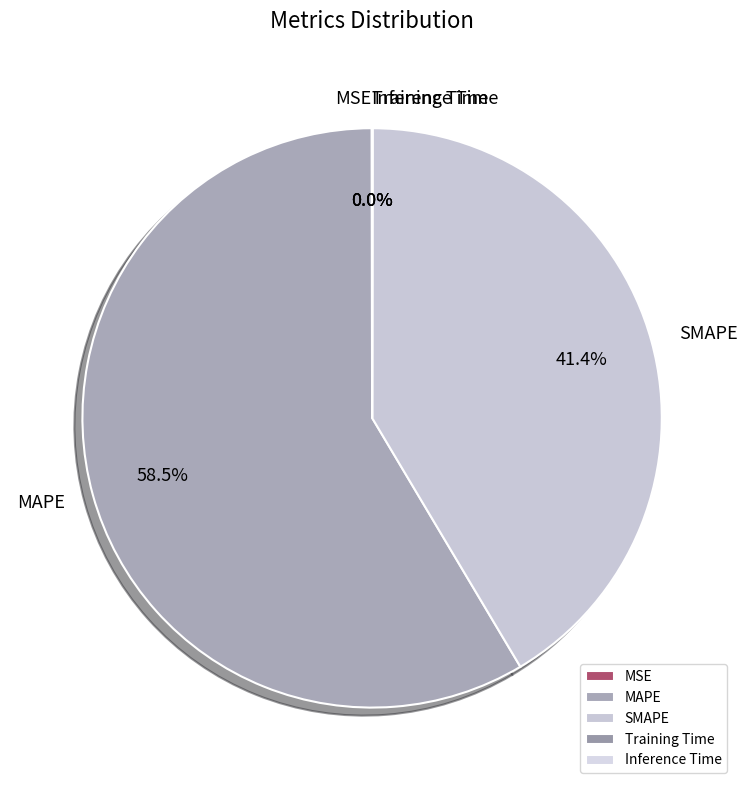

Which category has the biggest portion of the pie?

MAPE